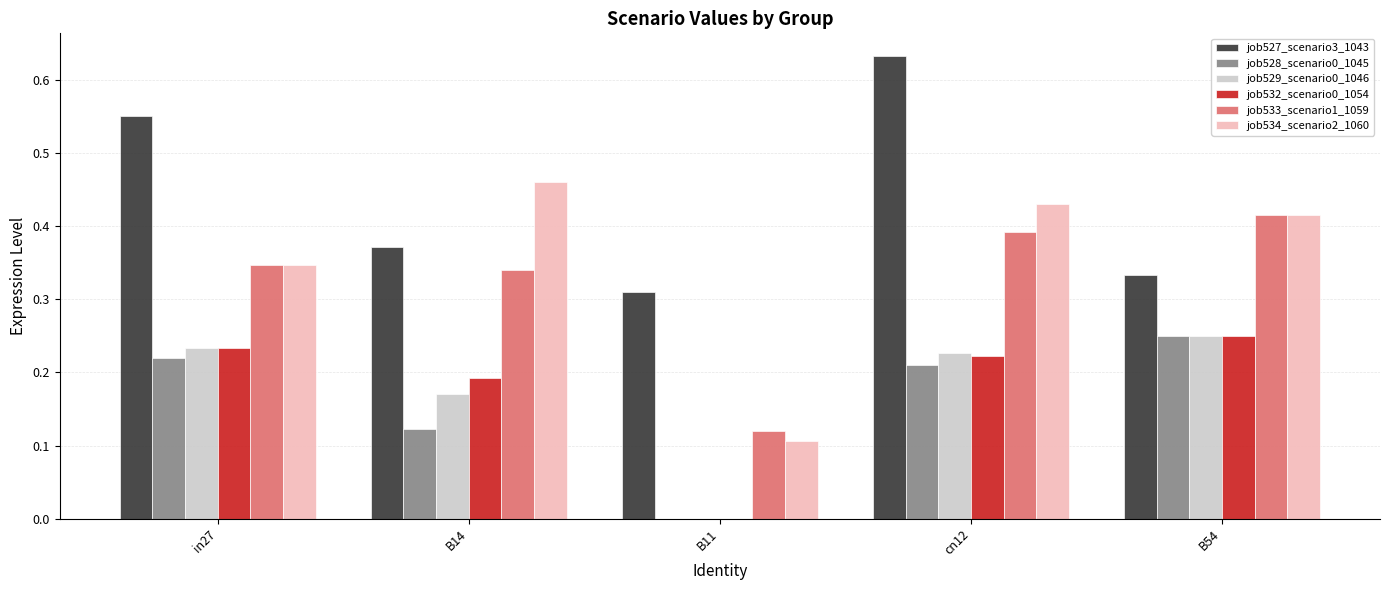

At which category does the chart reach its peak across all series?

cn12